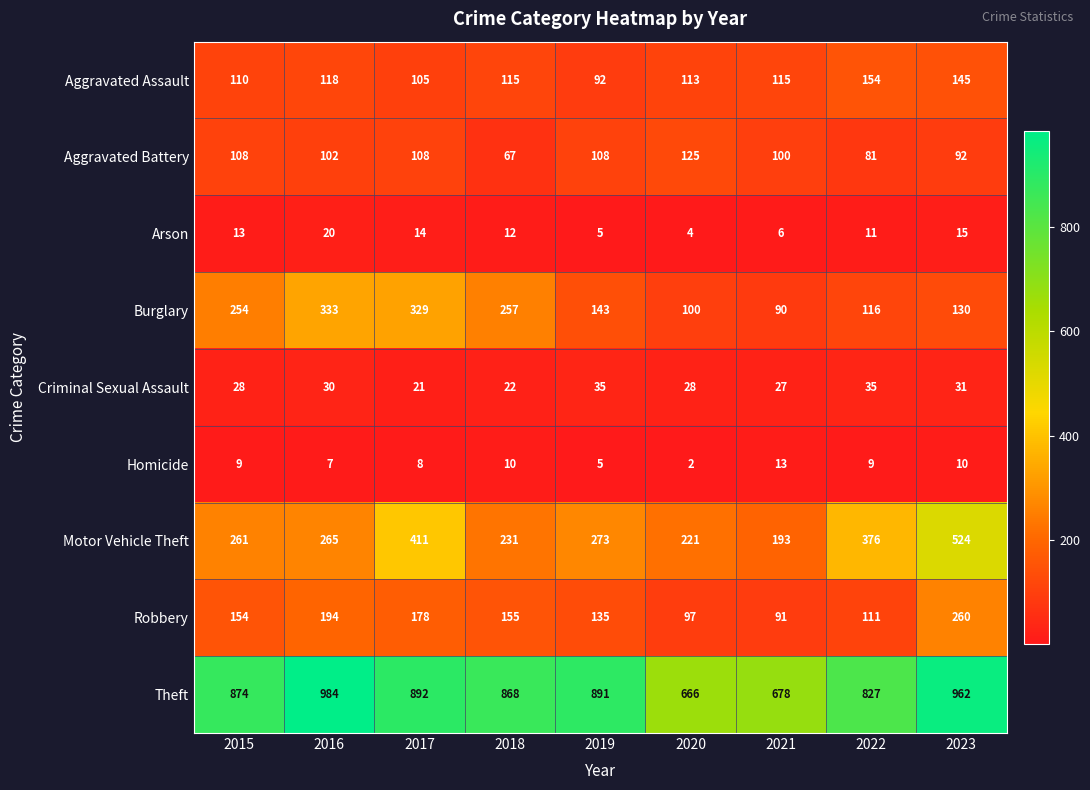

What is the total value across all series at 2023?

2169